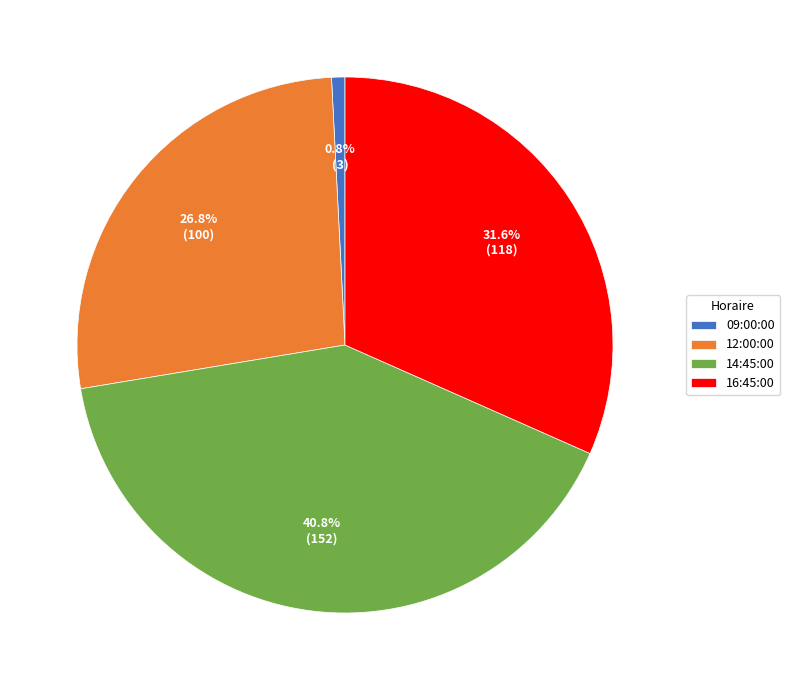

Is it true that 09:00:00 is 10% of the pie?

False